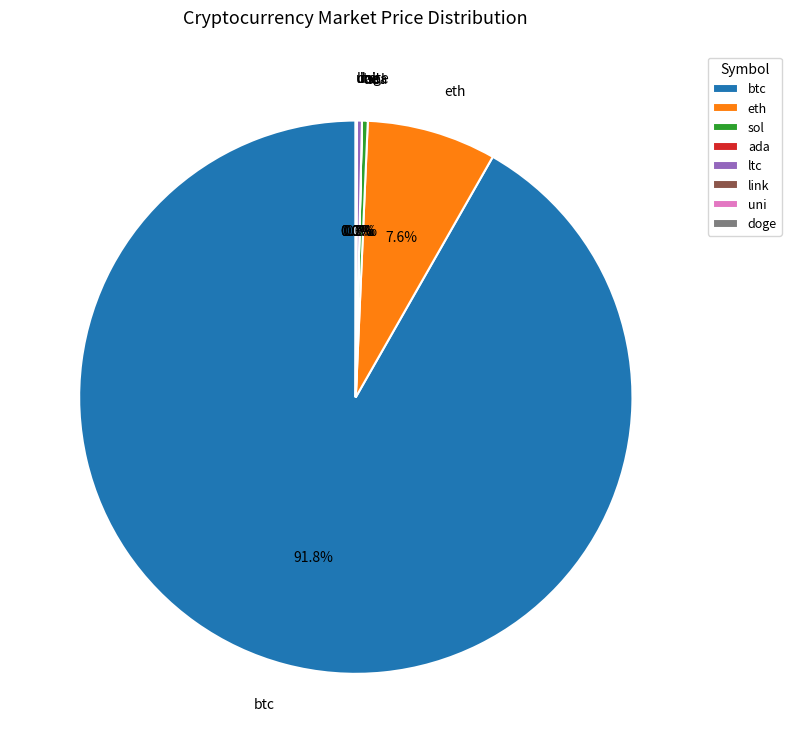

What percentage is NOT represented by eth?

92.4%